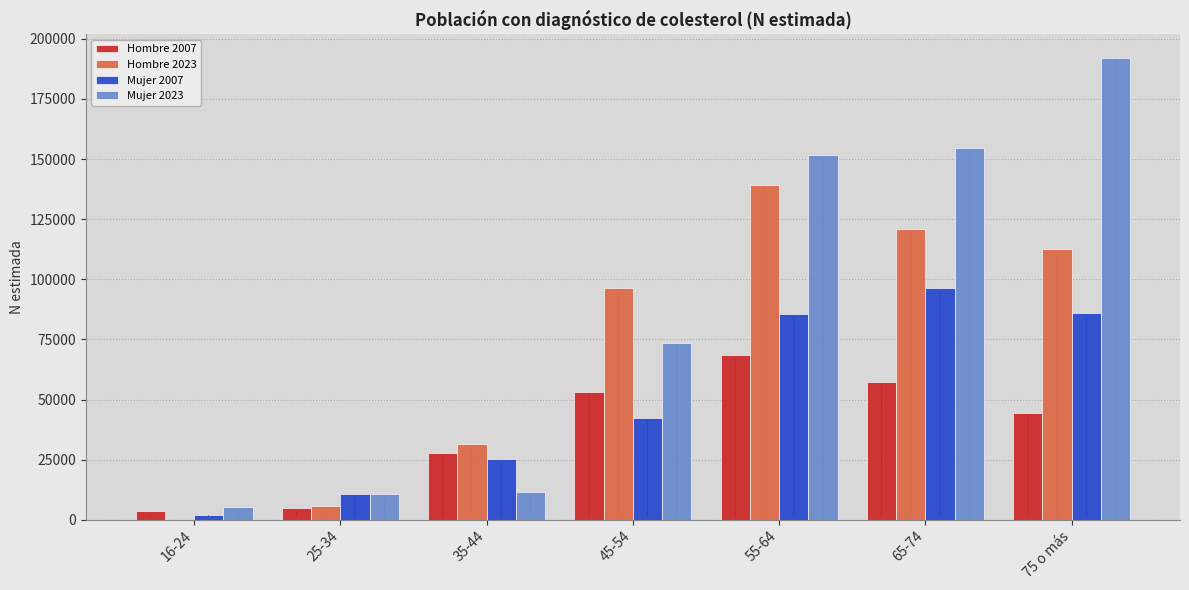

What is the average value of the Hombre 2007 series?

37102